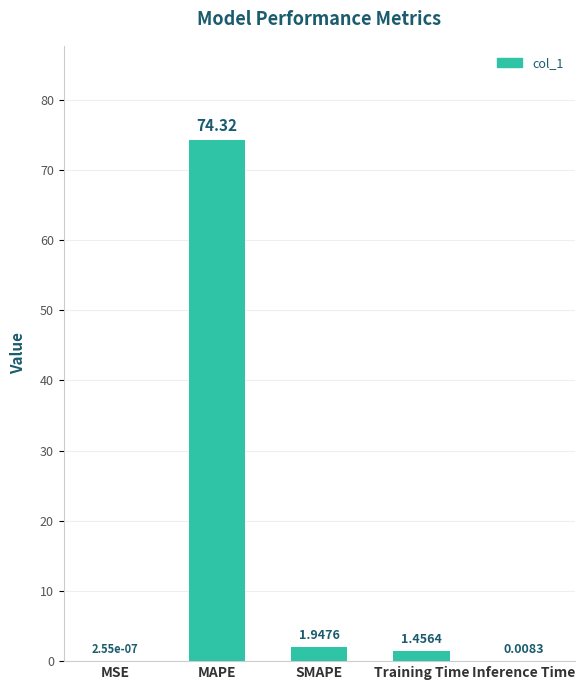

What is the sum of all values?

77.7